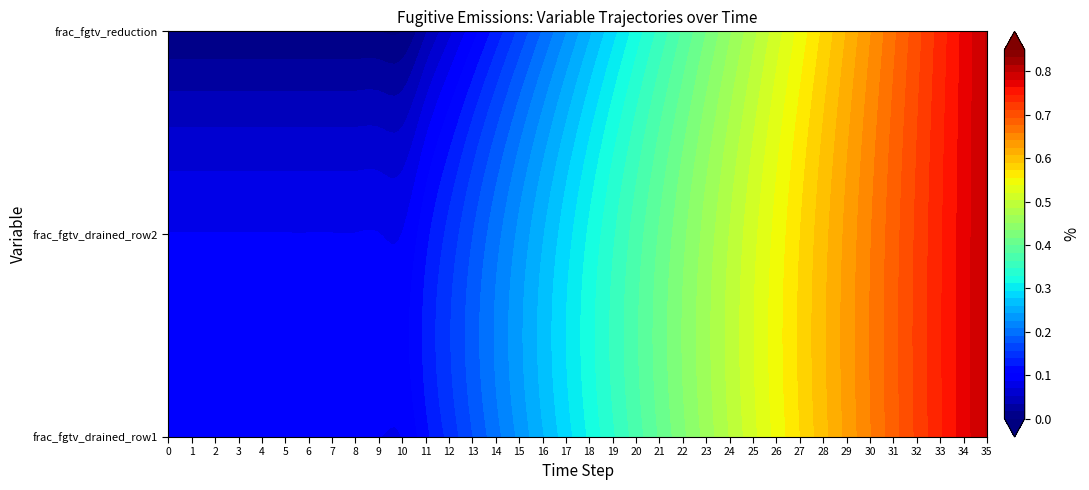

The value of frac_fgtv_drained_and_waste_ch4_flared_row2 at 30 is 0.7. True or false?

True